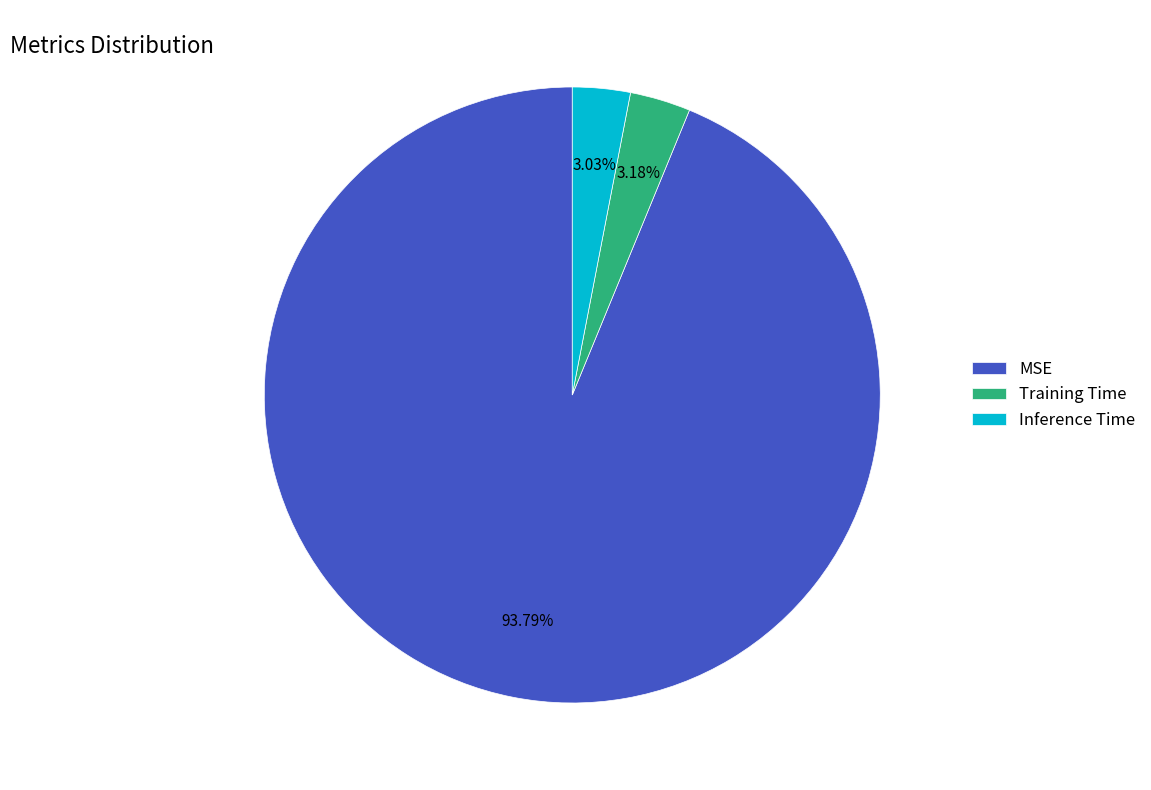

Which category has the biggest portion of the pie?

MSE